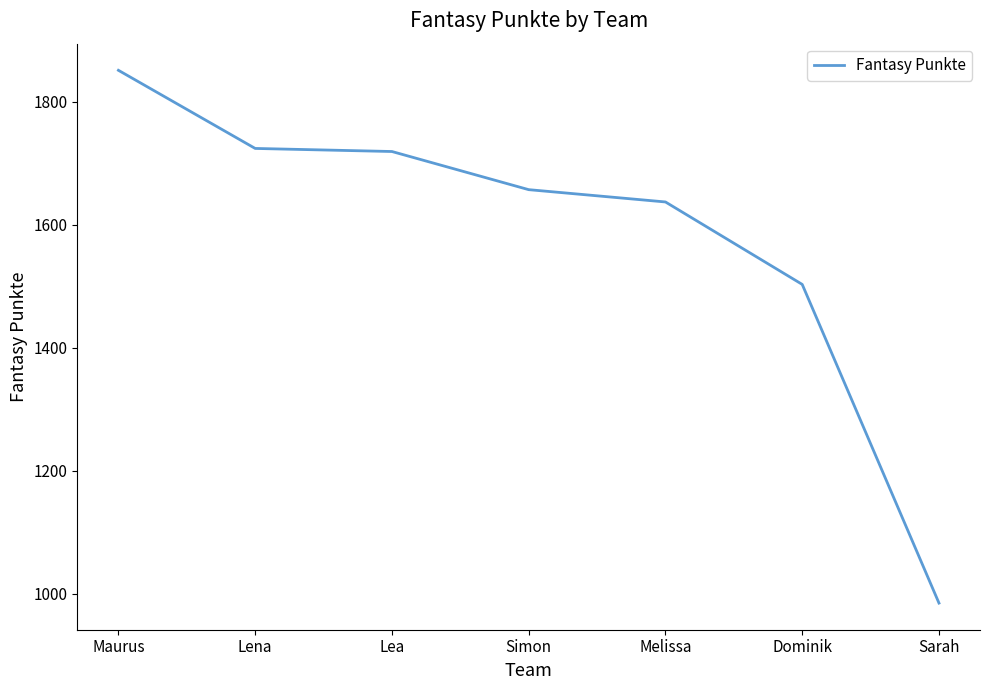

True or false: there are more than 2 points higher than both neighbors.

False